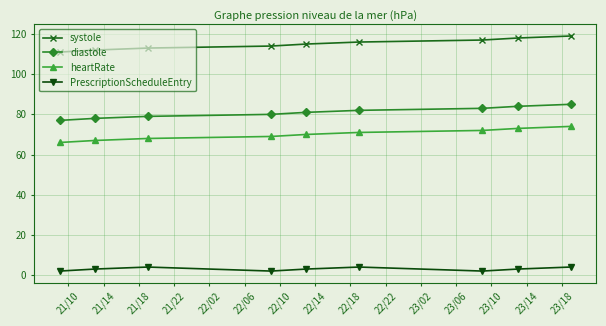

True or false: systole and PrescriptionScheduleEntry cross at least once.

False